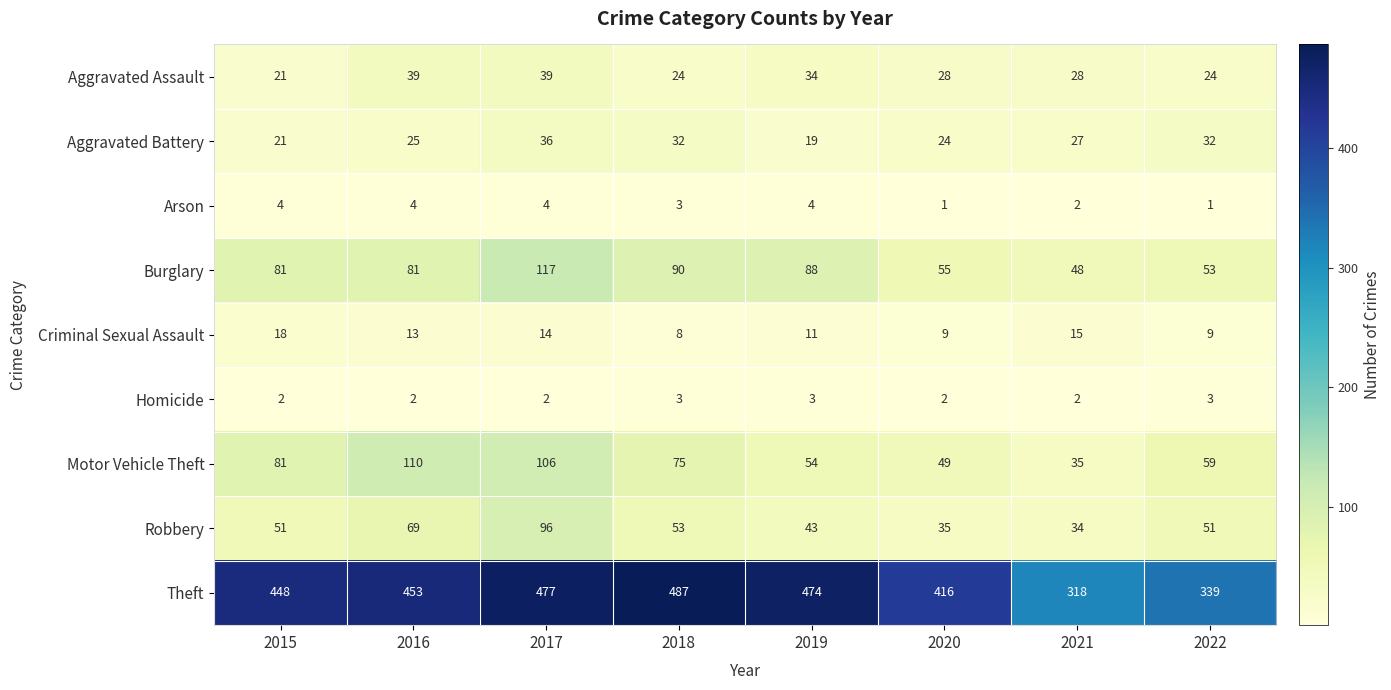

What is the greatest value displayed?

487